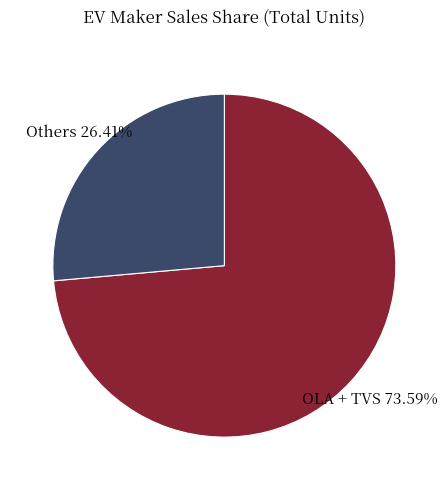

Which has a higher value, OLA + TVS or Others?

OLA + TVS